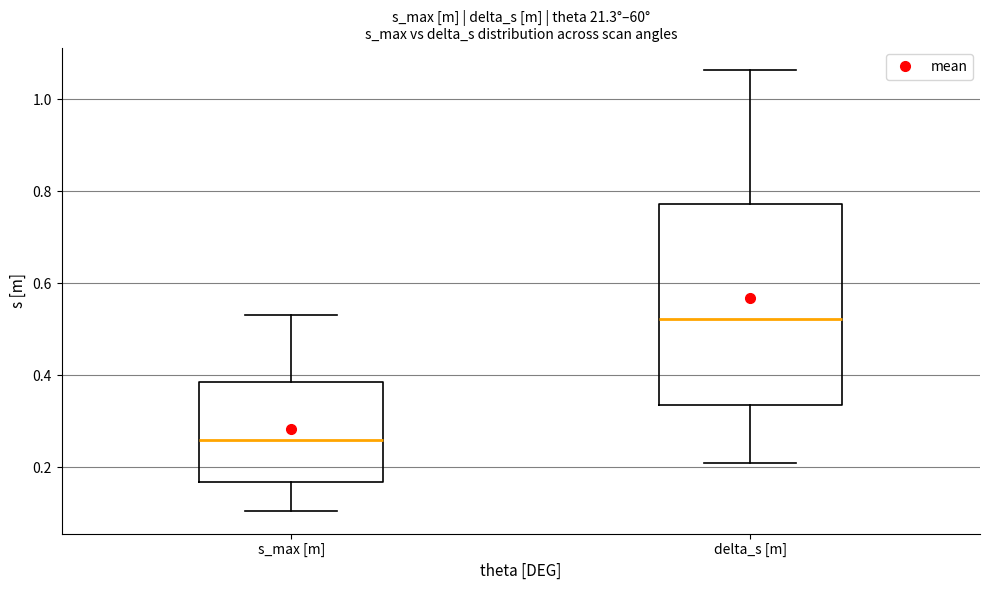

Where is the lower edge of the box for s_max [m] on the y-axis? The values are not printed on the chart, so give them approximately, as read against the axis.

0.16